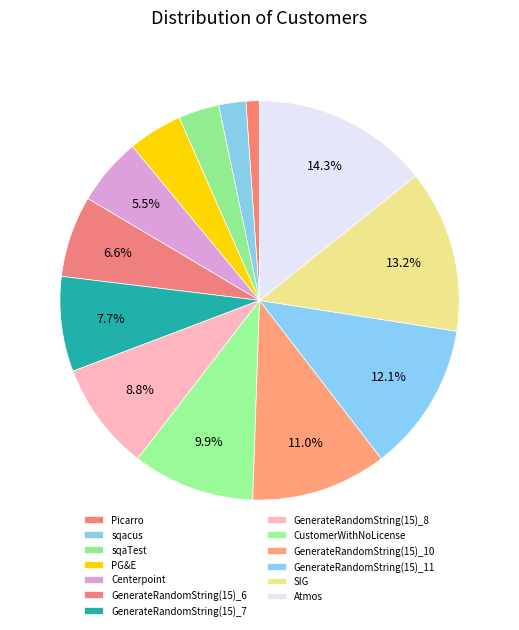

What portion of the pie excludes GenerateRandomString(15)_7?

92.3%